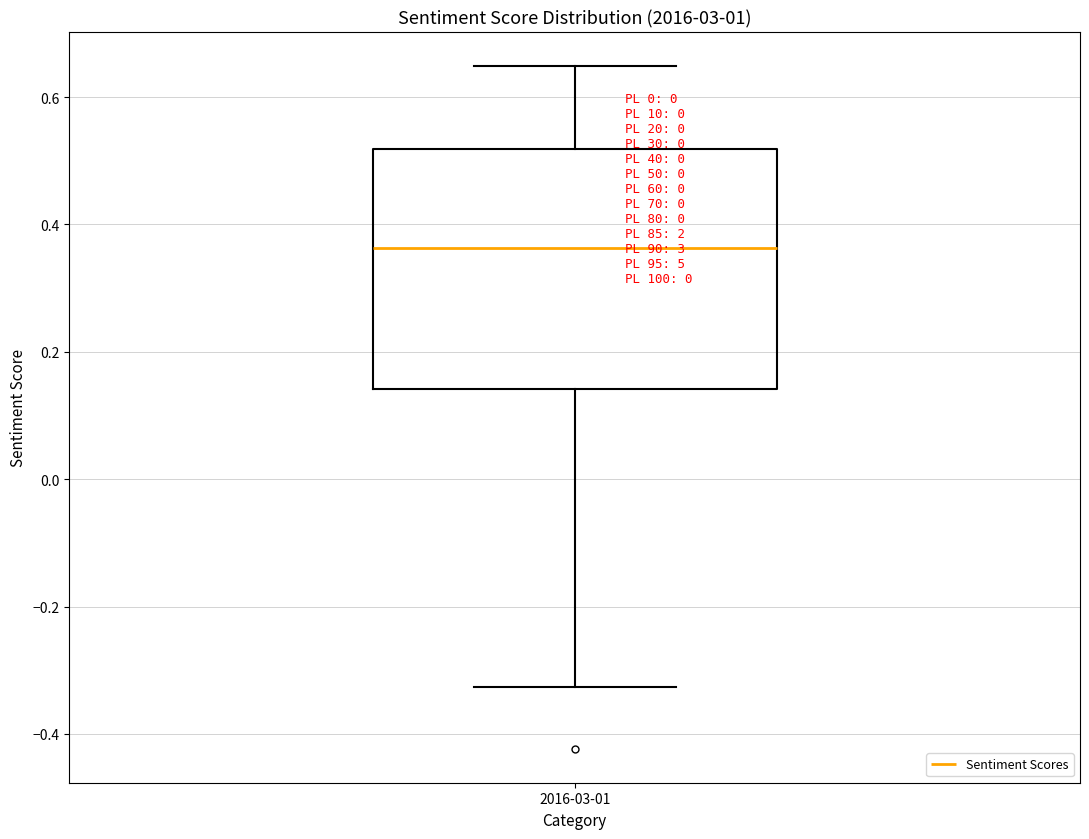

Transcribe this box plot: give where the median line is, the range the box spans, and where the two whiskers end, as read against the y-axis. The values are not printed on the chart, so give them approximately, as read against the axis.

median 0.36, box 0.14 to 0.52, whiskers -0.32 to 0.64